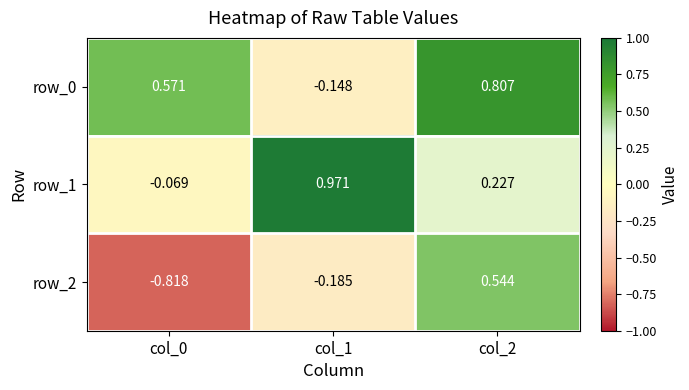

At which category does the chart reach its peak across all series?

col_1